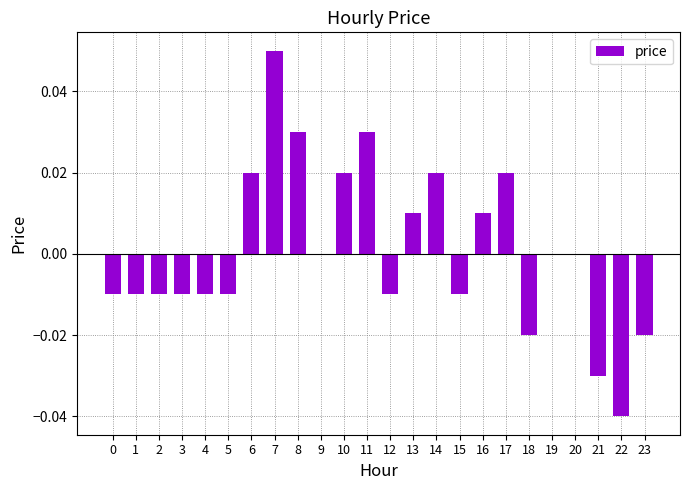

The value at 22 is -0.0. True or false?

True